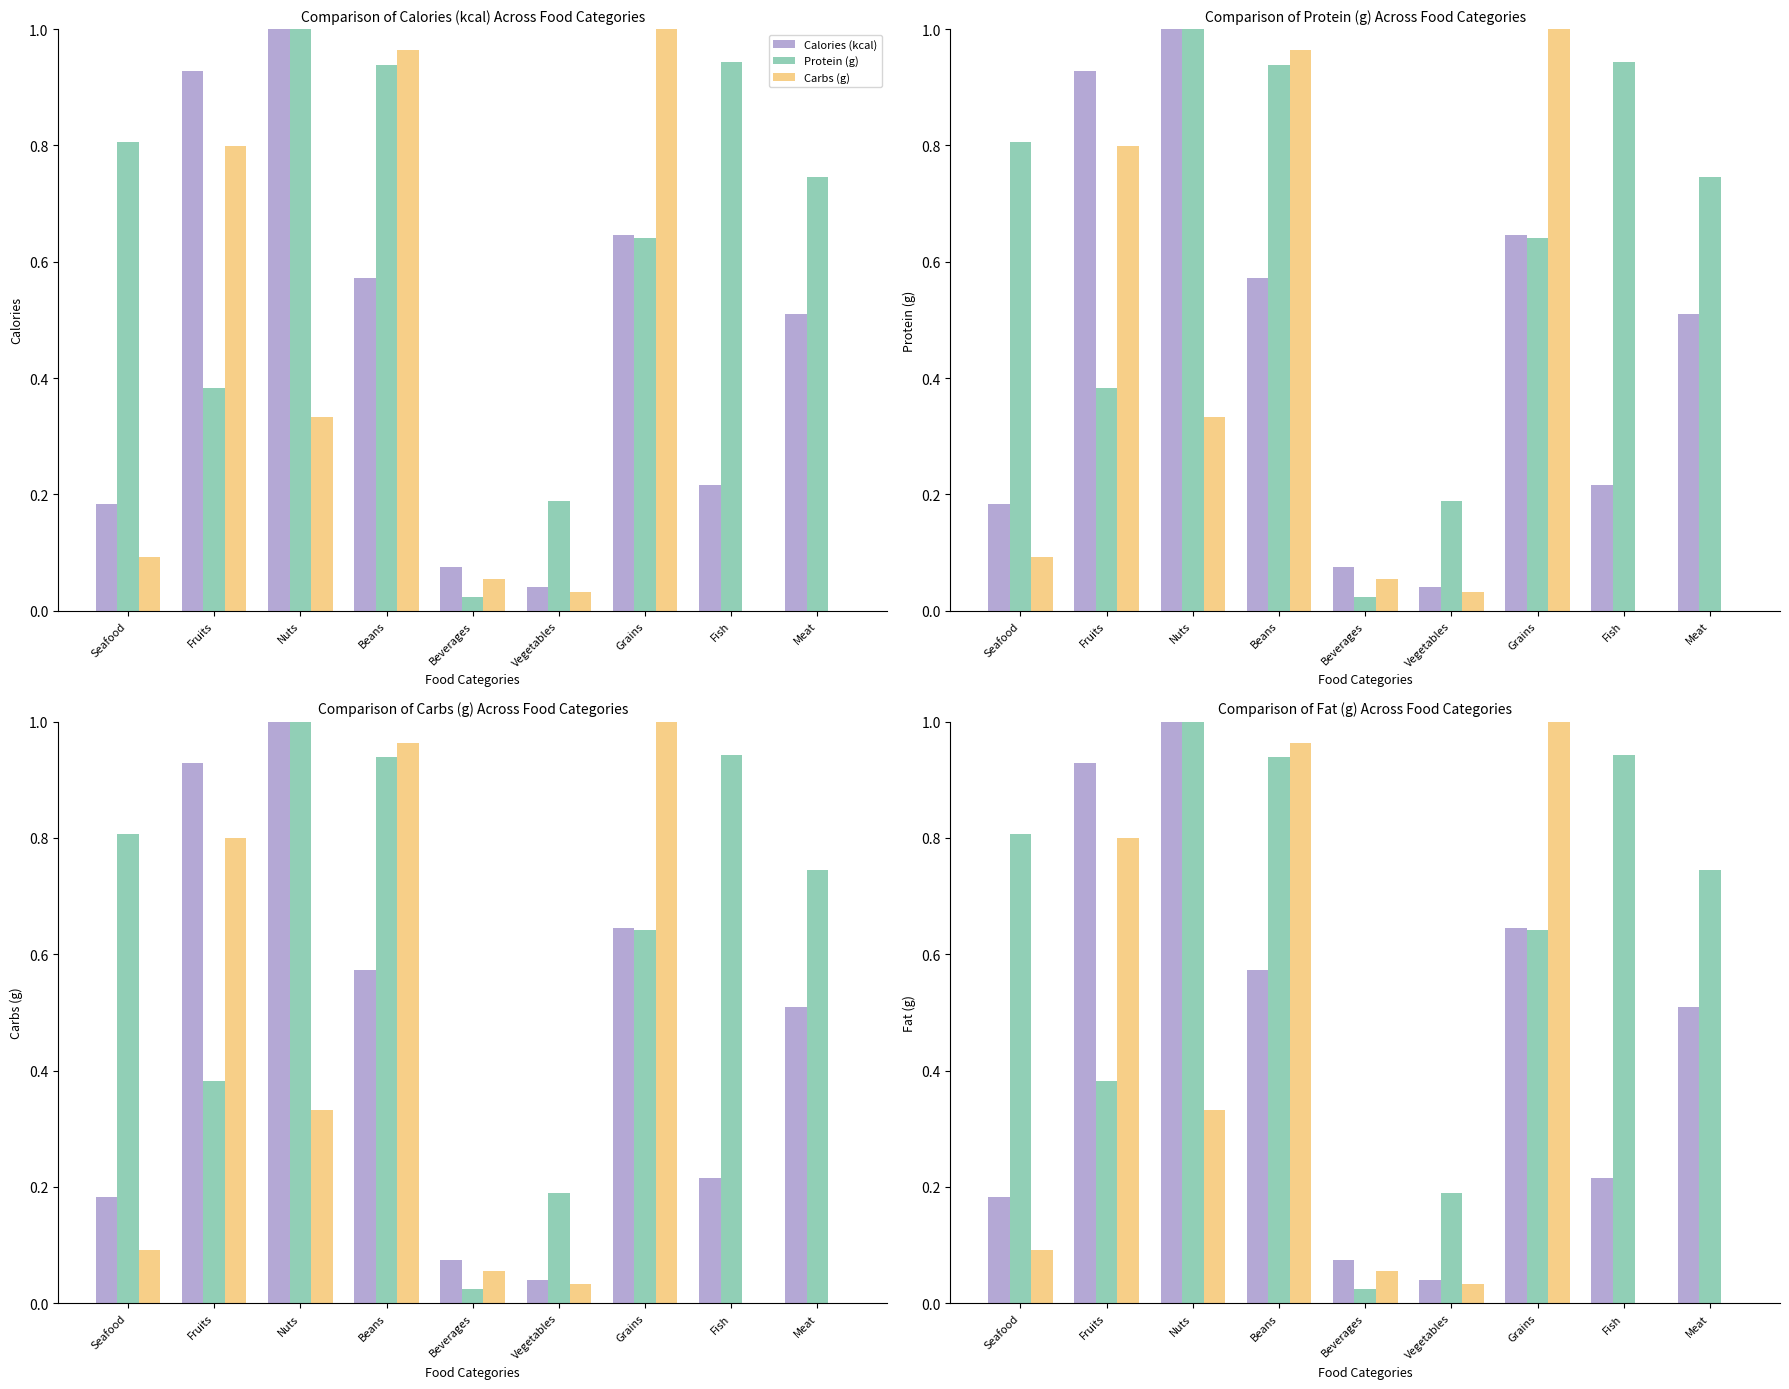

Reading left to right, what are all the values shown in this chart?

Calories (kcal): Seafood=0.2	Fruits=0.9	Nuts=1.0	Beans=0.6	Beverages=0.1	Vegetables=0.0	Grains=0.6	Fish=0.2	Meat=0.5
Protein (g): Seafood=0.8	Fruits=0.4	Nuts=1.0	Beans=0.9	Beverages=0.0	Vegetables=0.2	Grains=0.6	Fish=0.9	Meat=0.7
Carbs (g): Seafood=0.1	Fruits=0.8	Nuts=0.3	Beans=1.0	Beverages=0.1	Vegetables=0.0	Grains=1.0	Fish=0.0	Meat=0.0